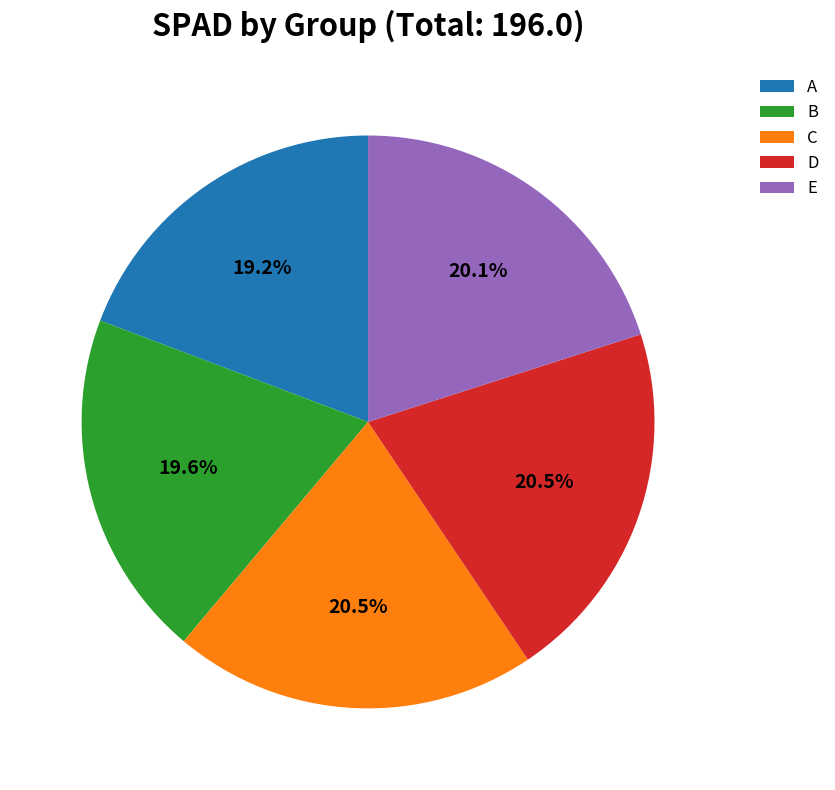

Does B account for over 50% of the chart?

No